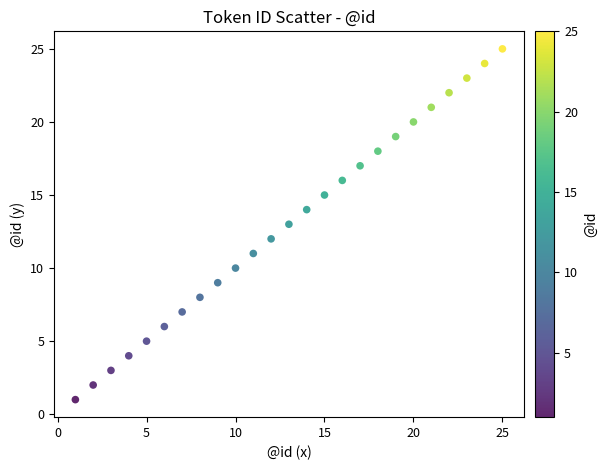

What is the range of X values (max minus min)?

24